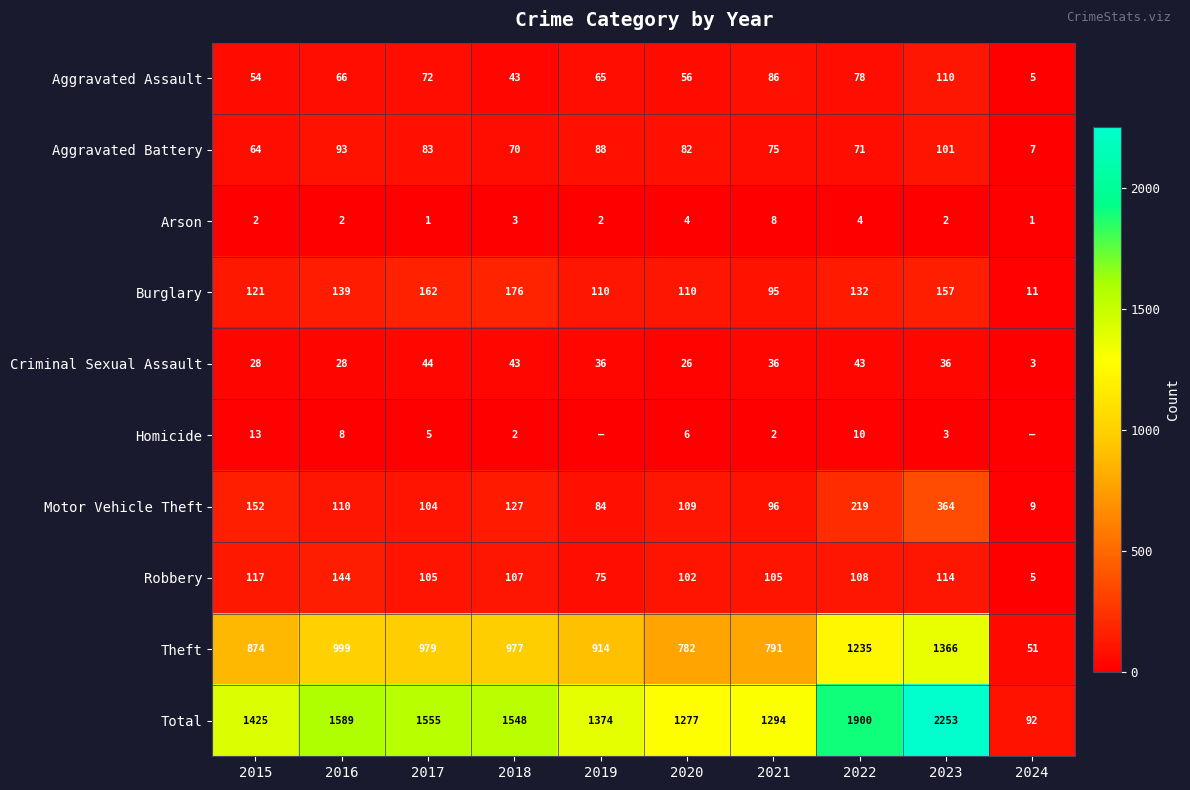

What is the difference between the maximum and minimum values in the Arson series?

7